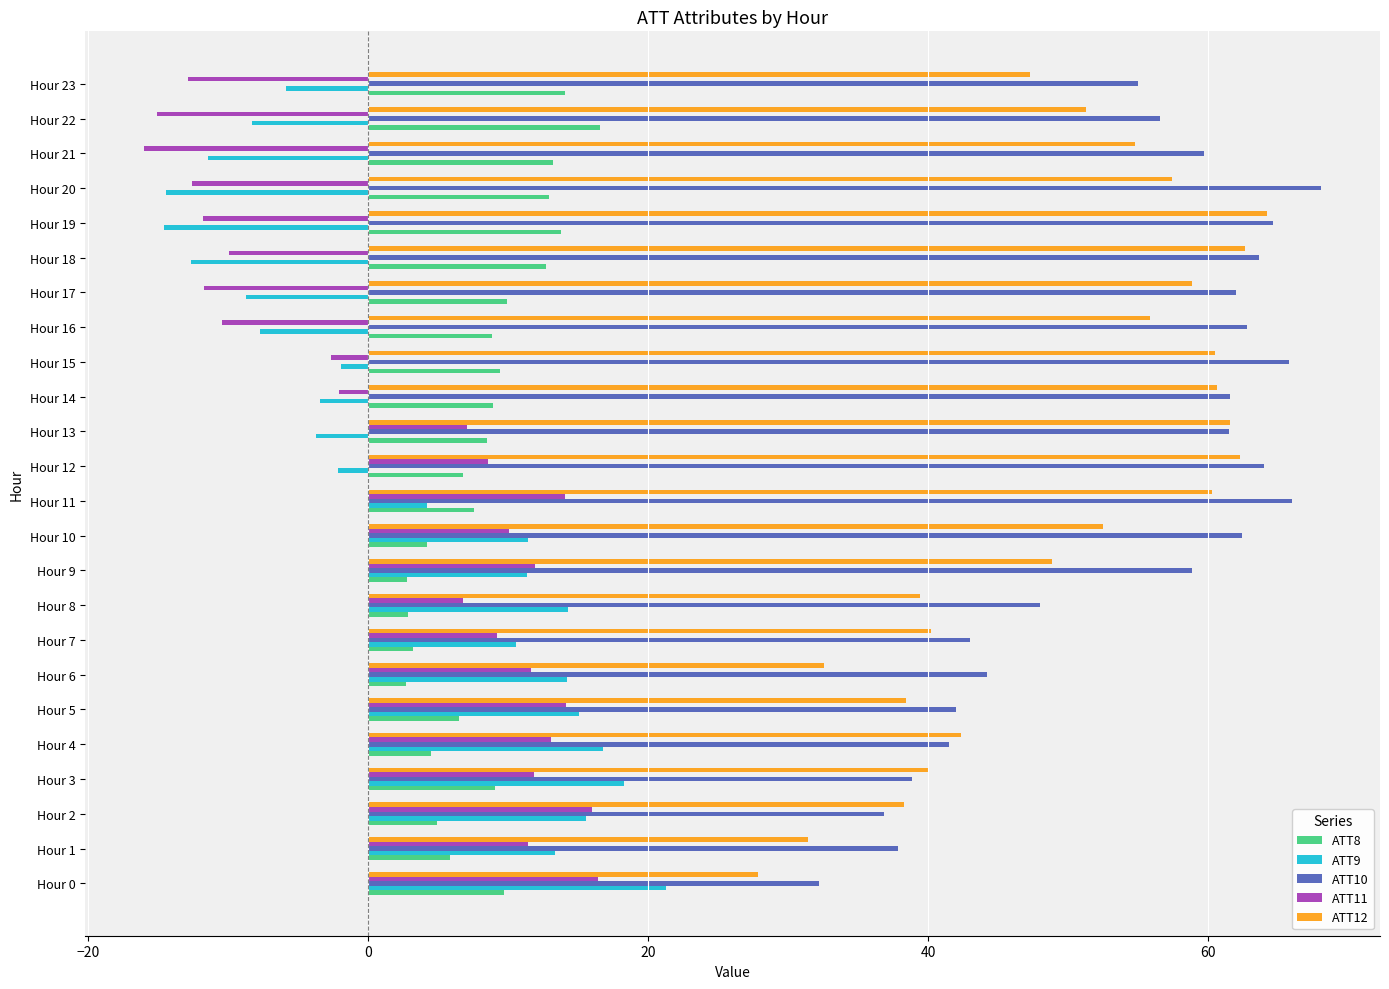

What is the maximum value for ATT8?

16.6